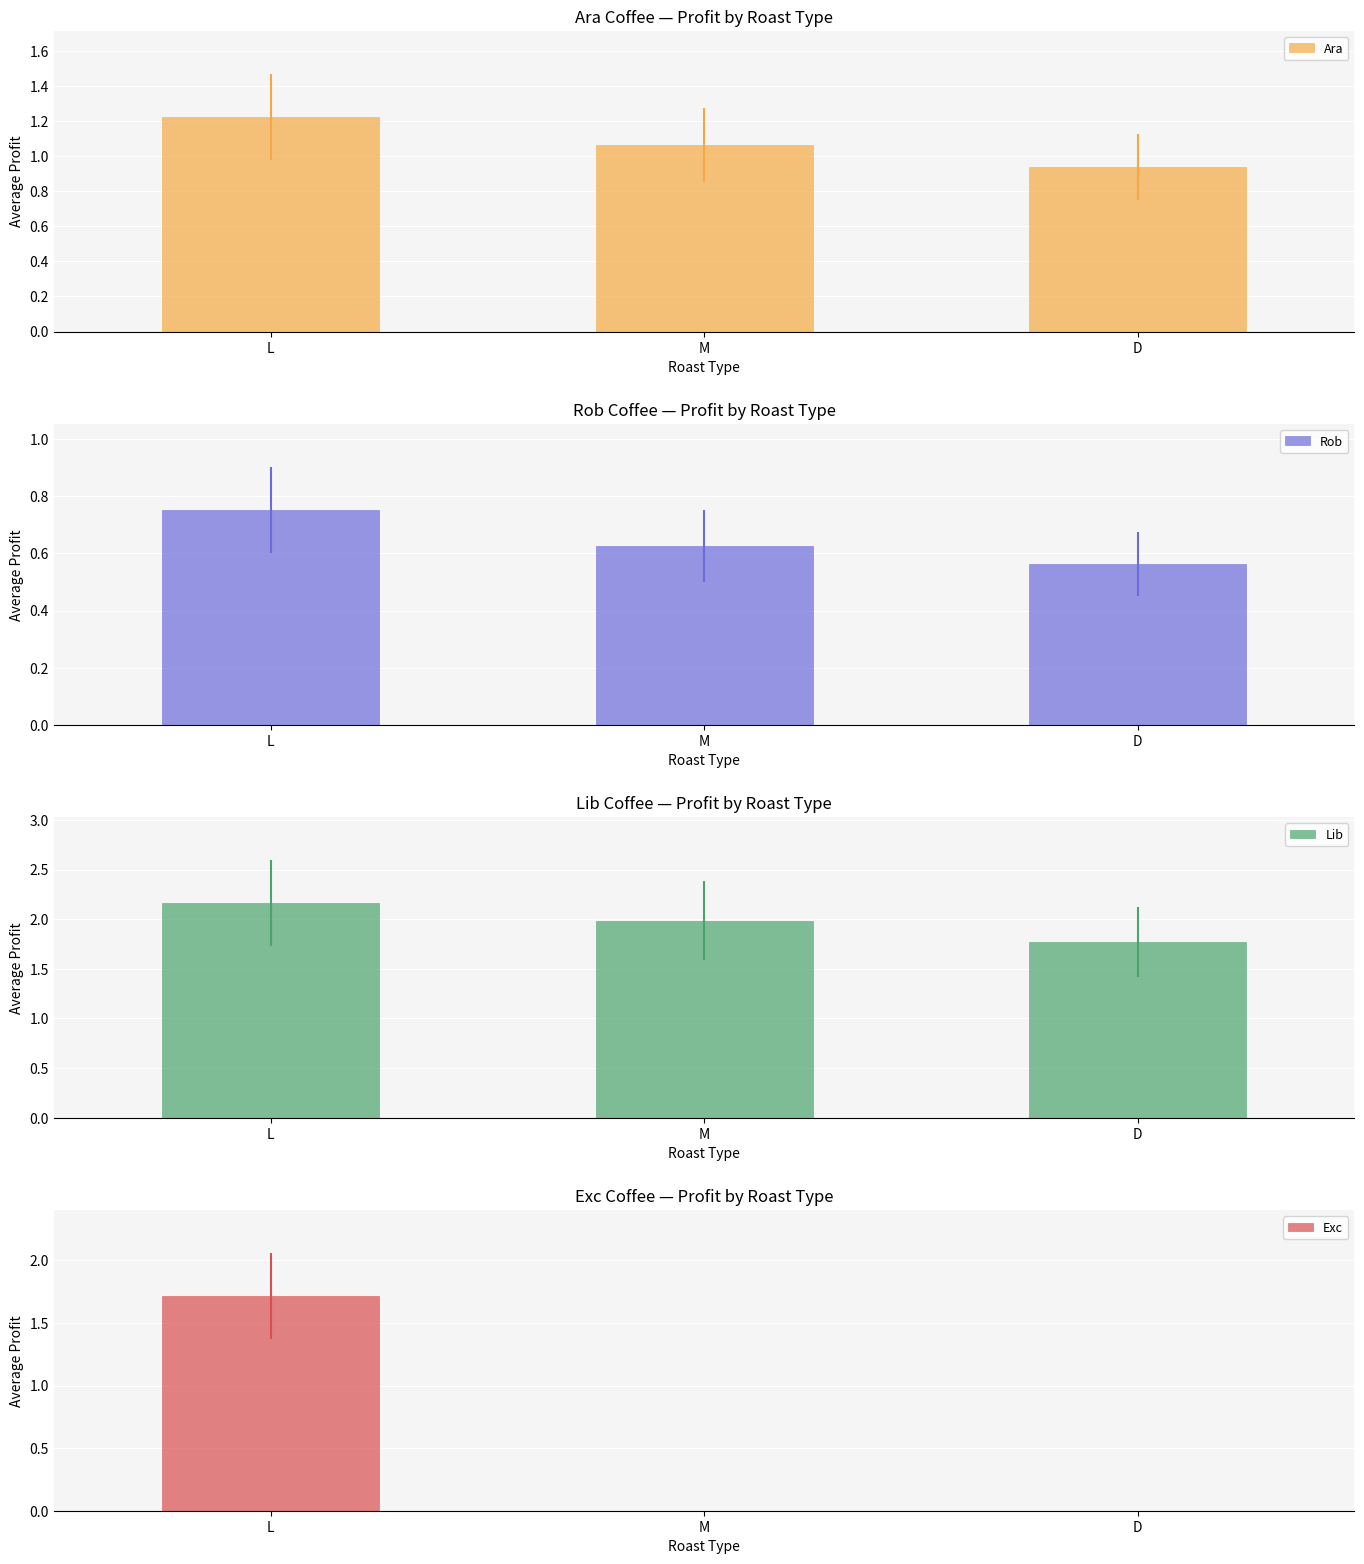

The value of Ara at M is 1.6. True or false?

False